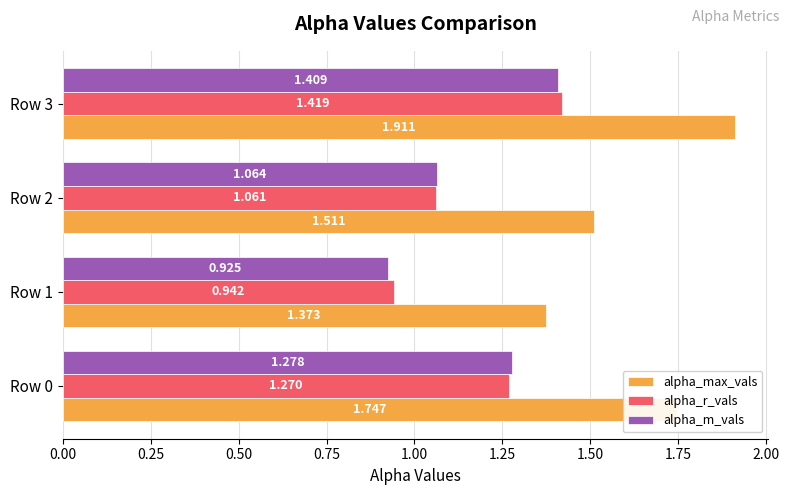

What is the difference between the maximum and minimum values in the alpha_m_vals series?

0.5